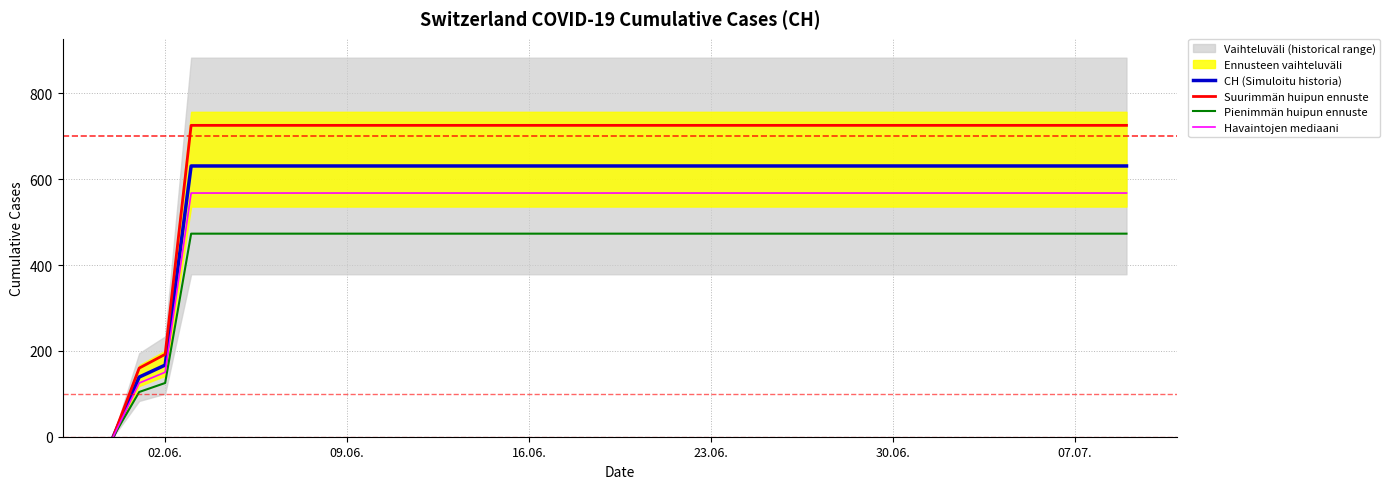

Where is CH (Simuloitu historia) nearest to the value 315?

02.06.